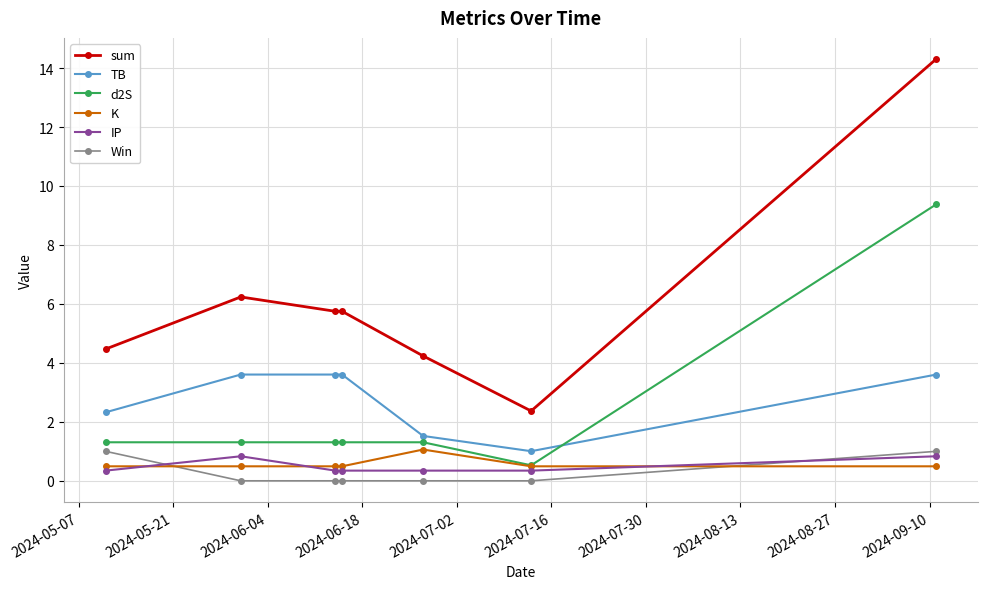

Does the chart display data point markers on the line(s)?

Yes